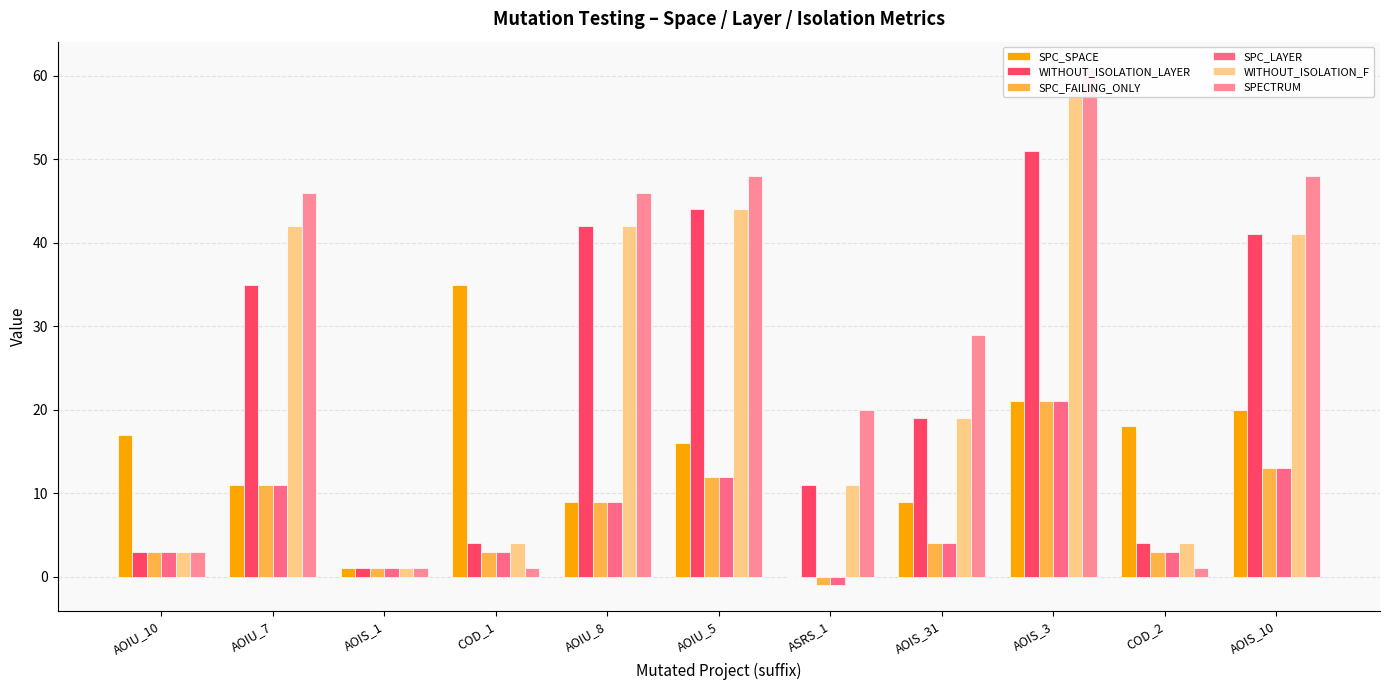

What are all the series names shown in the legend?

SPC_SPACE, WITHOUT_ISOLATION_LAYER, SPC_FAILING_ONLY, SPC_LAYER, WITHOUT_ISOLATION_F, SPECTRUM